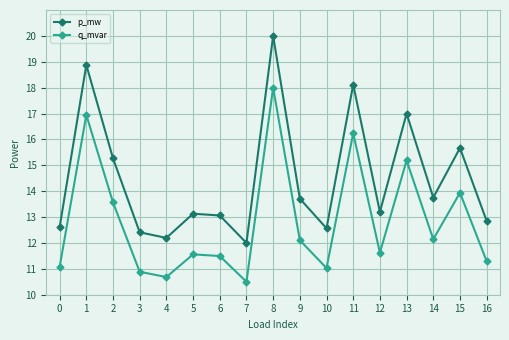

In p_mw, how many points are lower than both neighbors (excluding endpoints)?

5